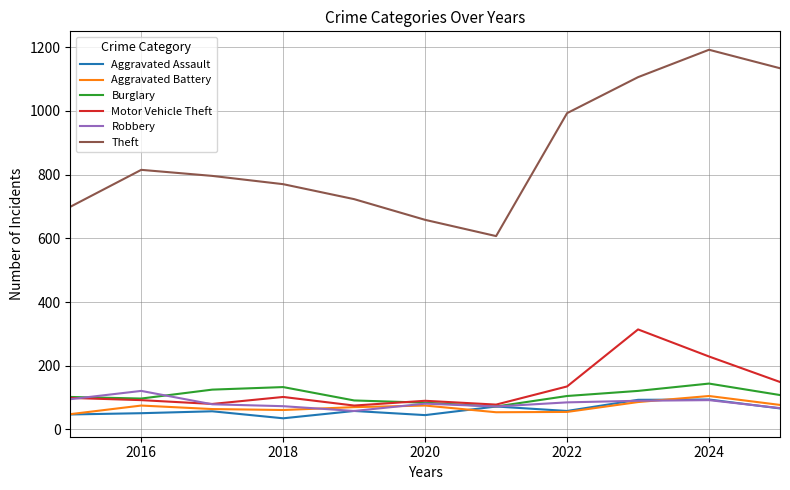

What are all the series names shown in the legend?

Aggravated Assault, Aggravated Battery, Burglary, Motor Vehicle Theft, Robbery, Theft